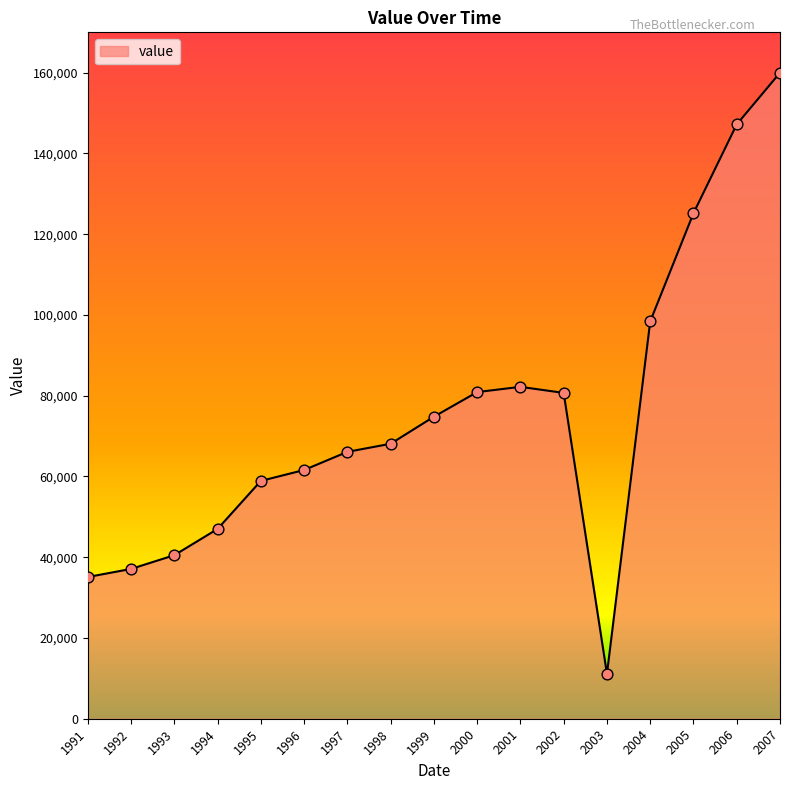

What is the change in value from 1997 to 2002?

+14600